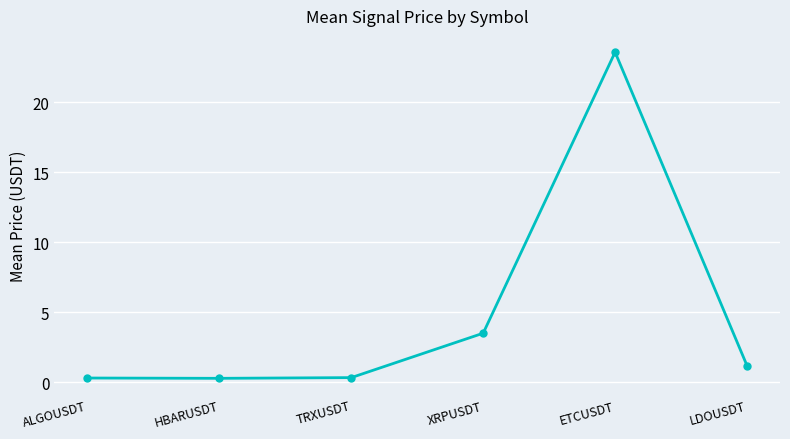

What is the sum of all values?

29.1